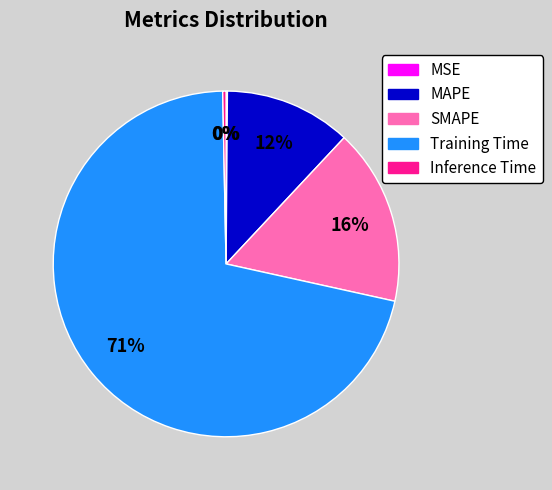

Which slice is the largest?

Training Time